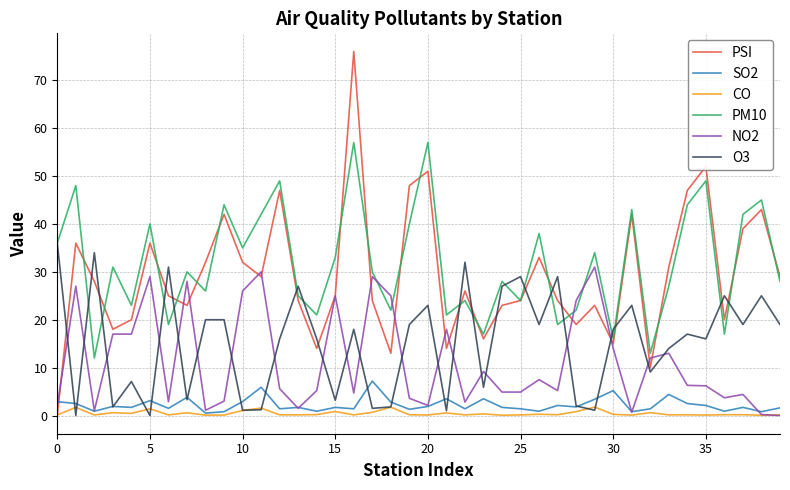

Which series has the largest range (max minus min)?

PSI